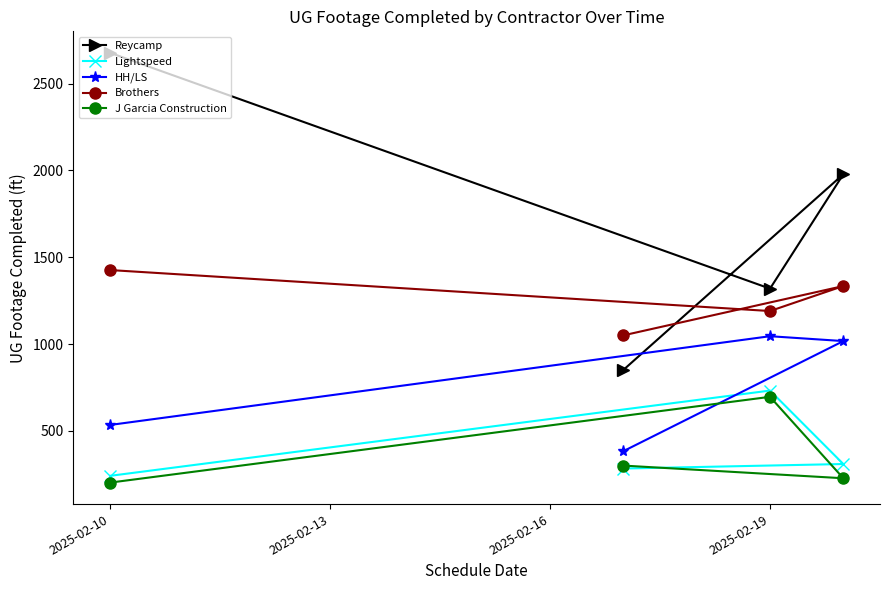

True or false: J Garcia Construction and Brothers intersect in this chart.

False